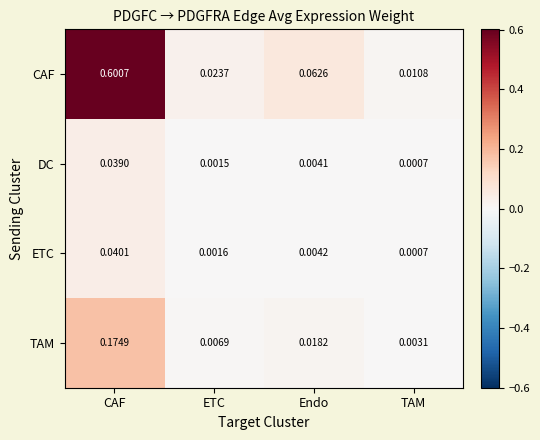

At which category is the sum across all series the highest?

CAF